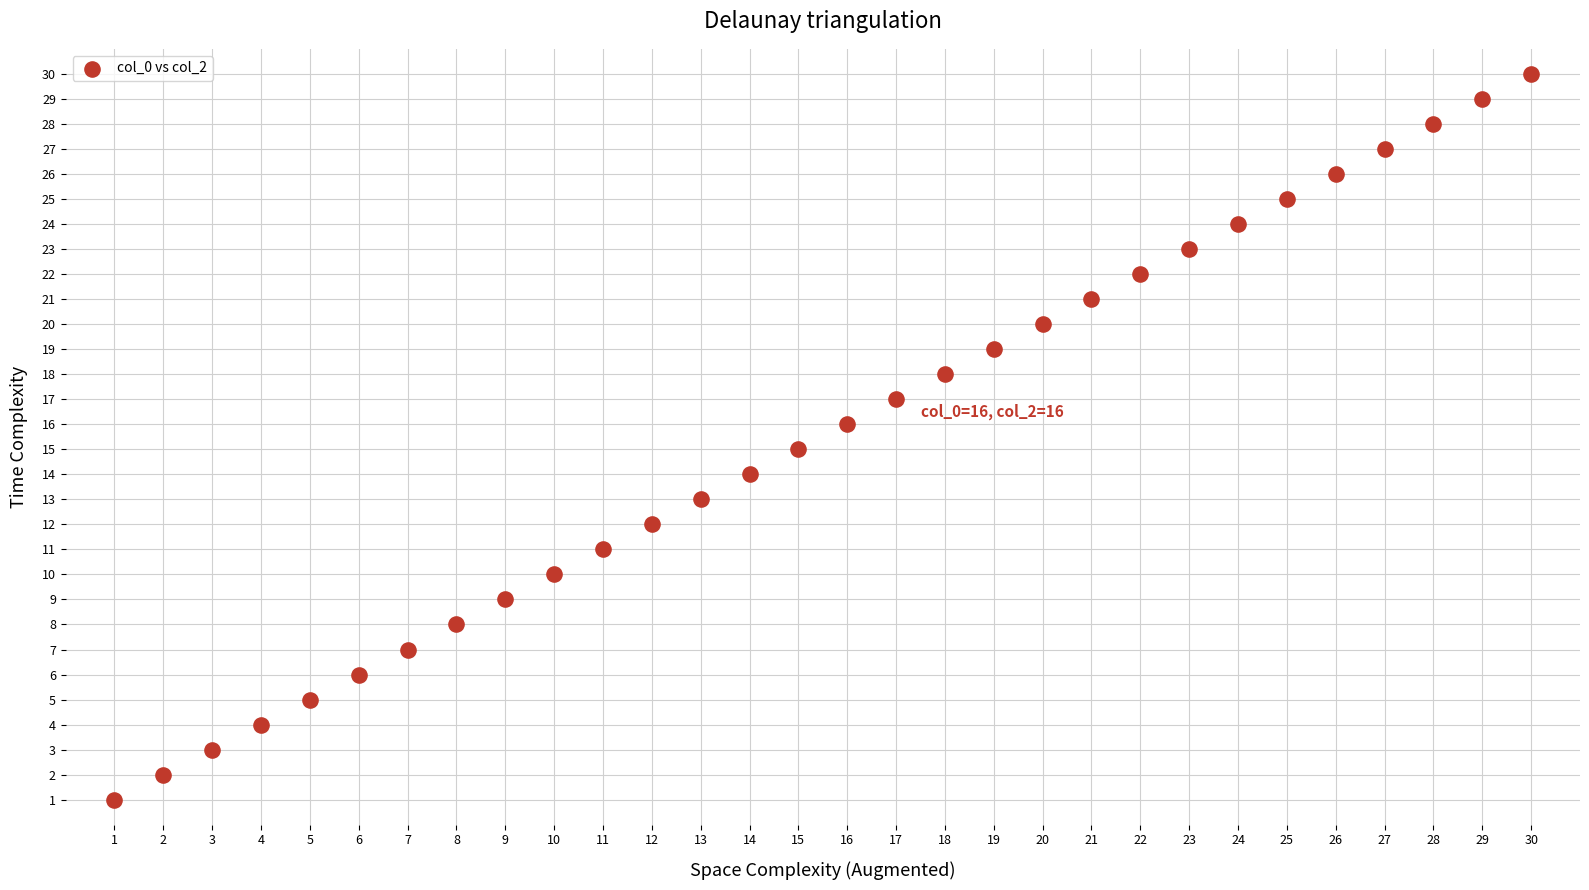

What is the range of Y values (max minus min)?

29